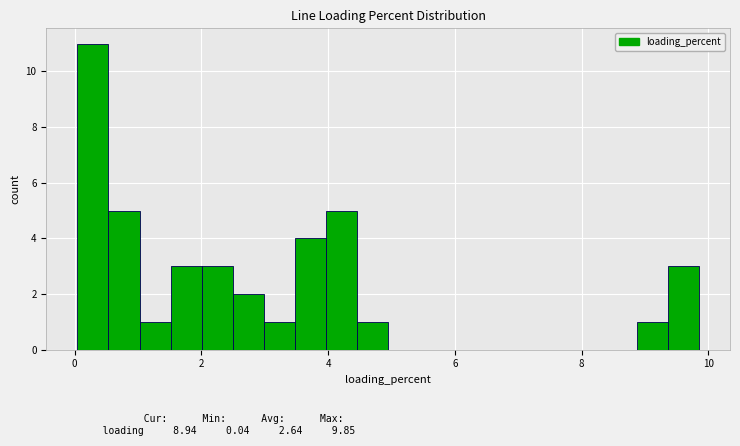

Around what value on the x-axis is the tallest bar? Give the approximate position of its centre, as read against the axis.

0.2